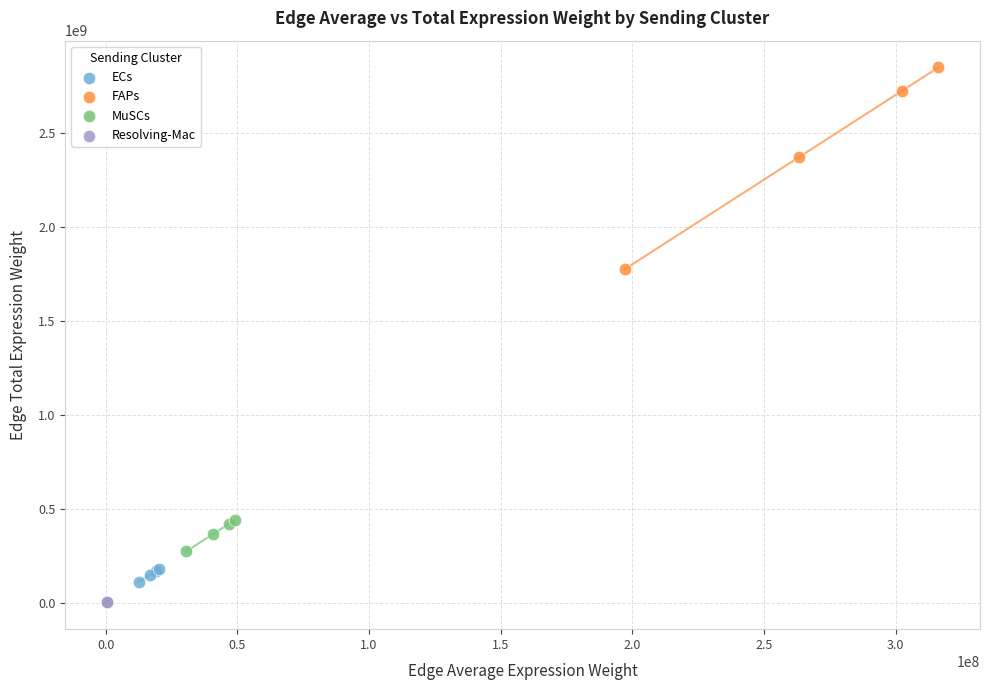

Which series contains the highest Y value?

FAPs